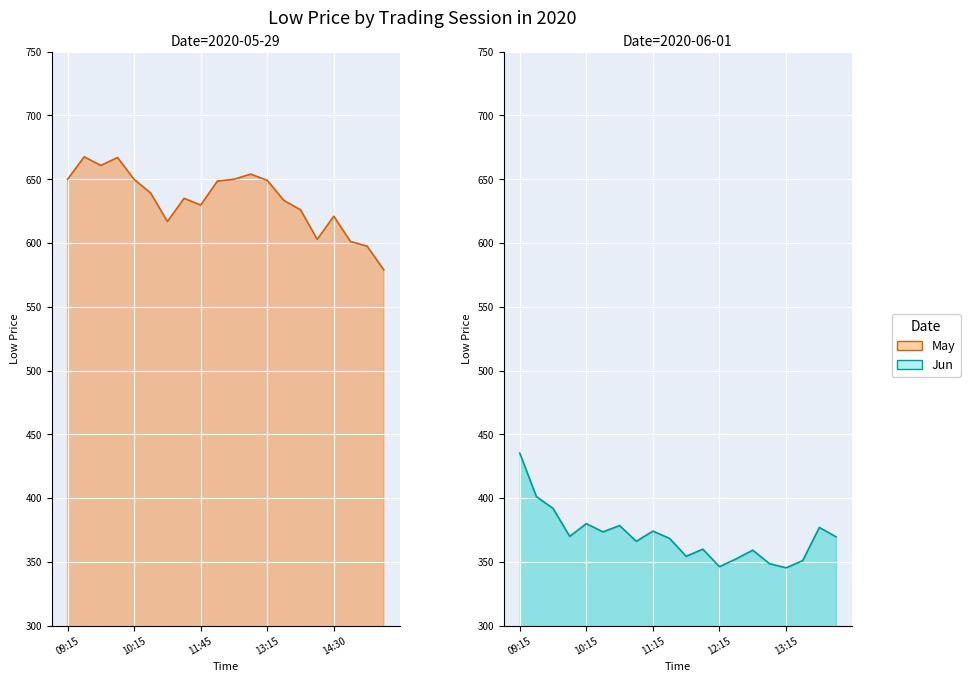

Does the chart display data point markers on the line(s)?

No